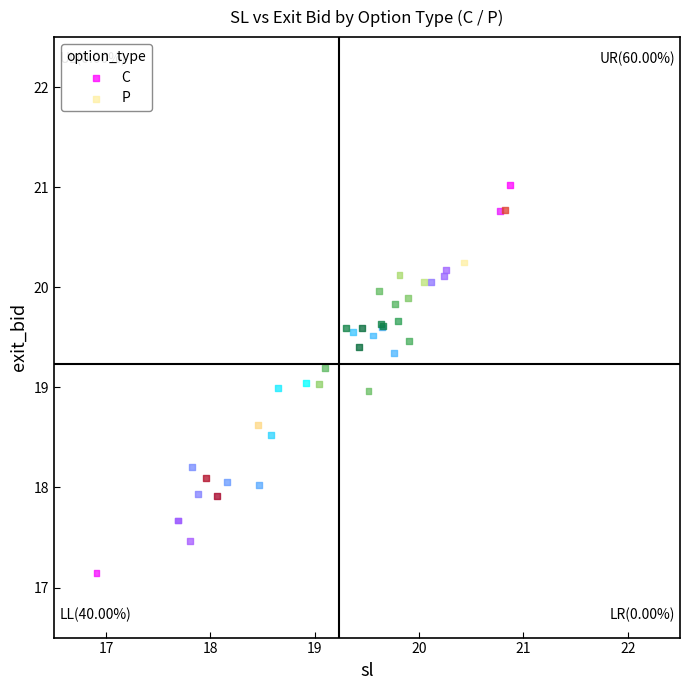

Which series reaches the minimum Y coordinate?

C